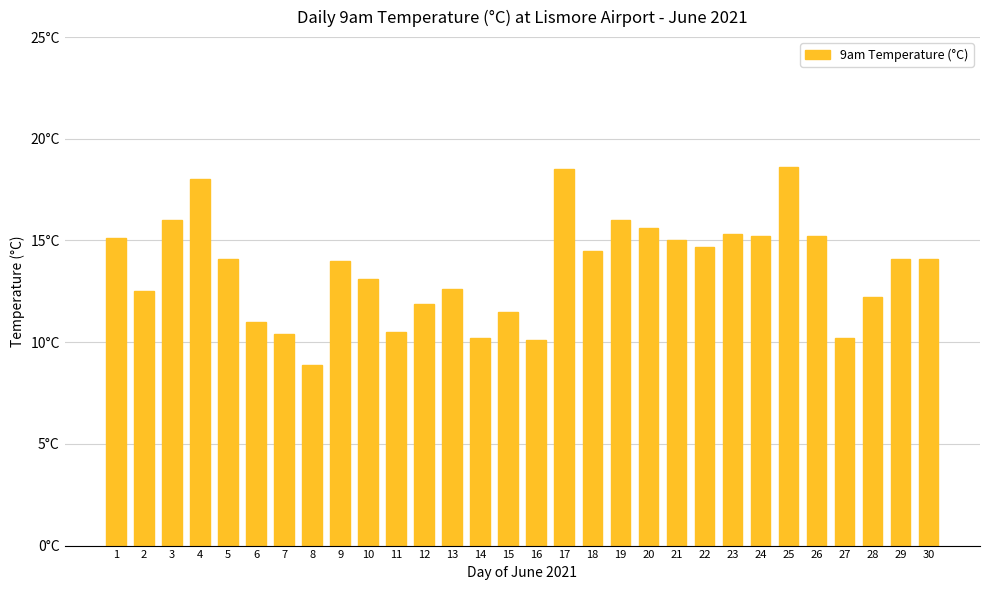

Does the chart contain any negative values?

No